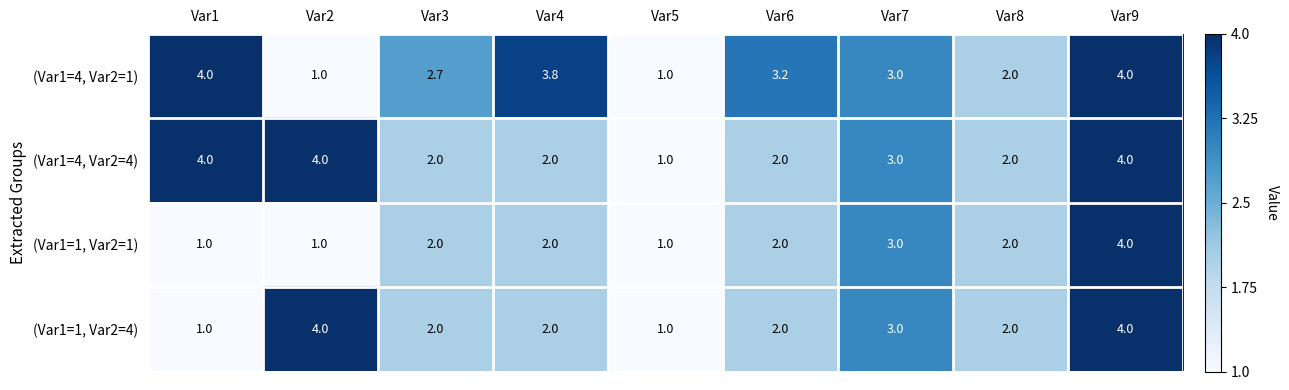

The value of (Var1=1, Var2=1) at Var1 is 1.0. True or false?

True